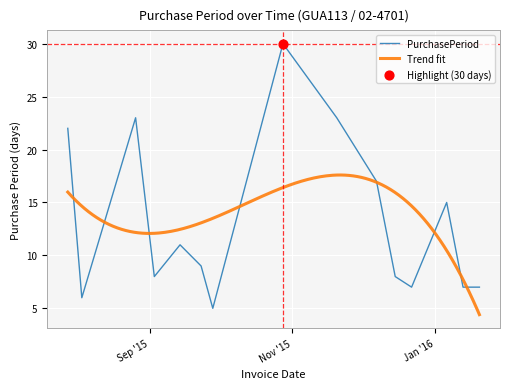

Which has a higher value, 2015-11-20 or 2015-08-26?

2015-11-20